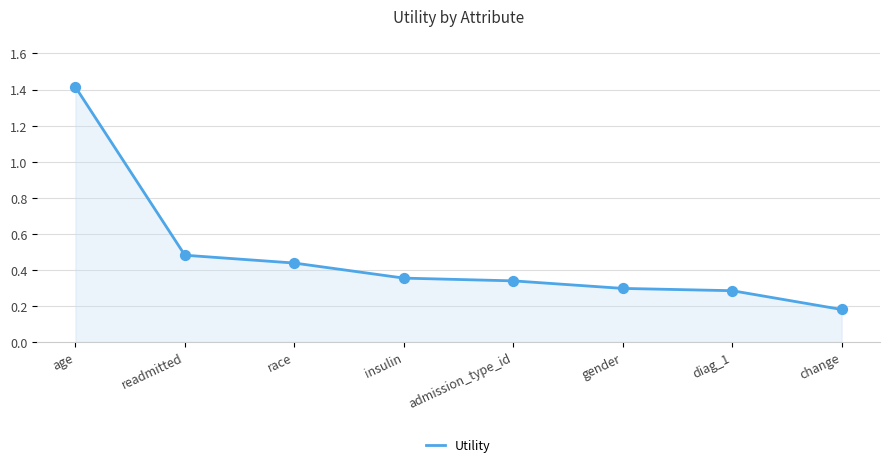

What is the change in value from readmitted to diag_1?

-0.2